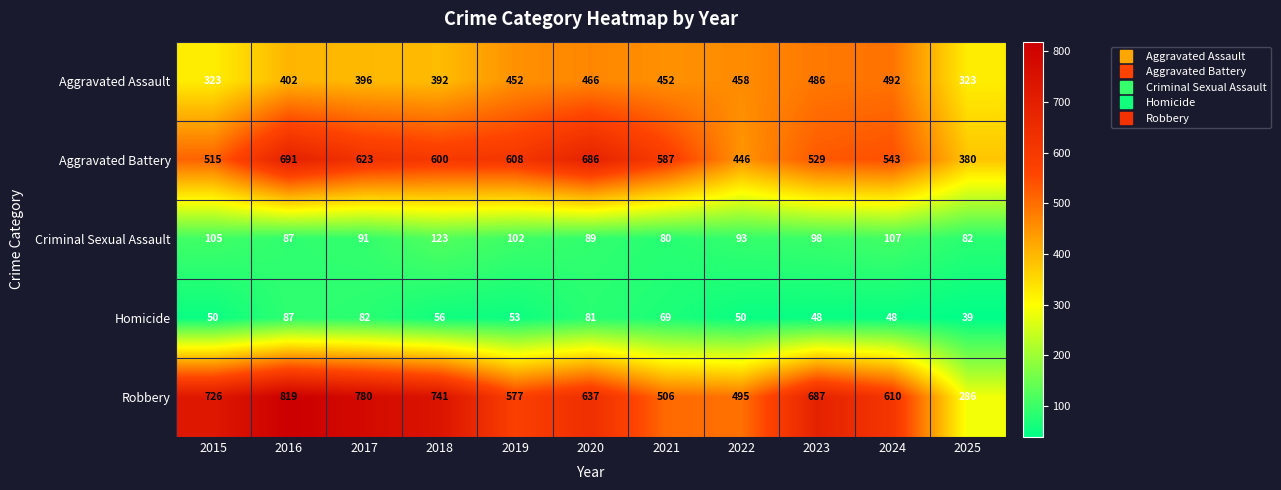

At which category is the sum across all series the highest?

2016